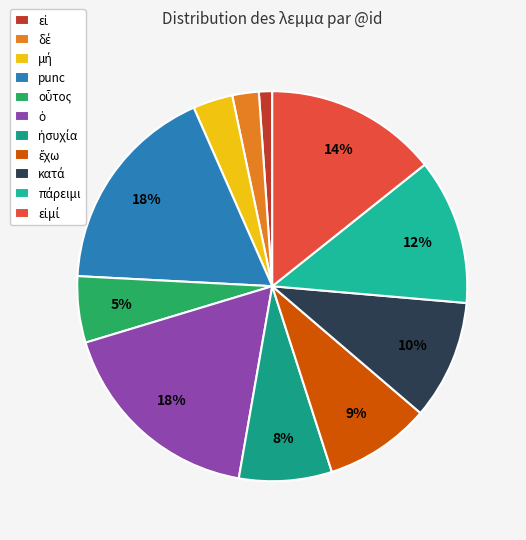

How many slices are in this pie chart?

11